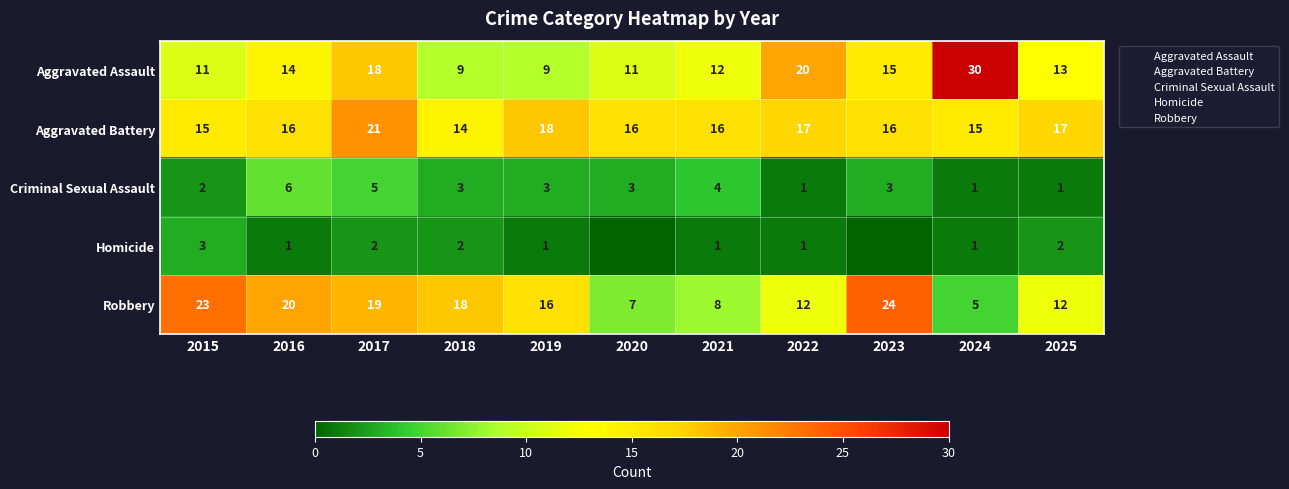

How many distinct data groups are displayed?

5